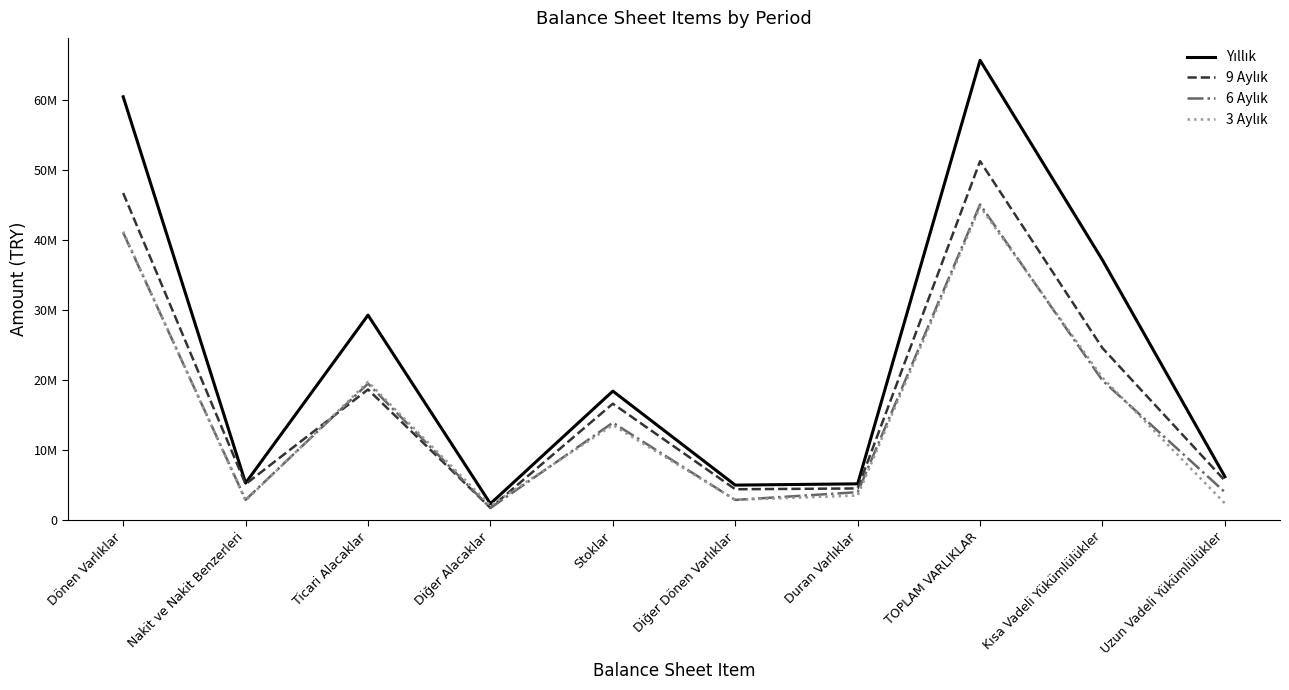

In 9 Aylık, how many points are lower than both neighbors (excluding endpoints)?

3